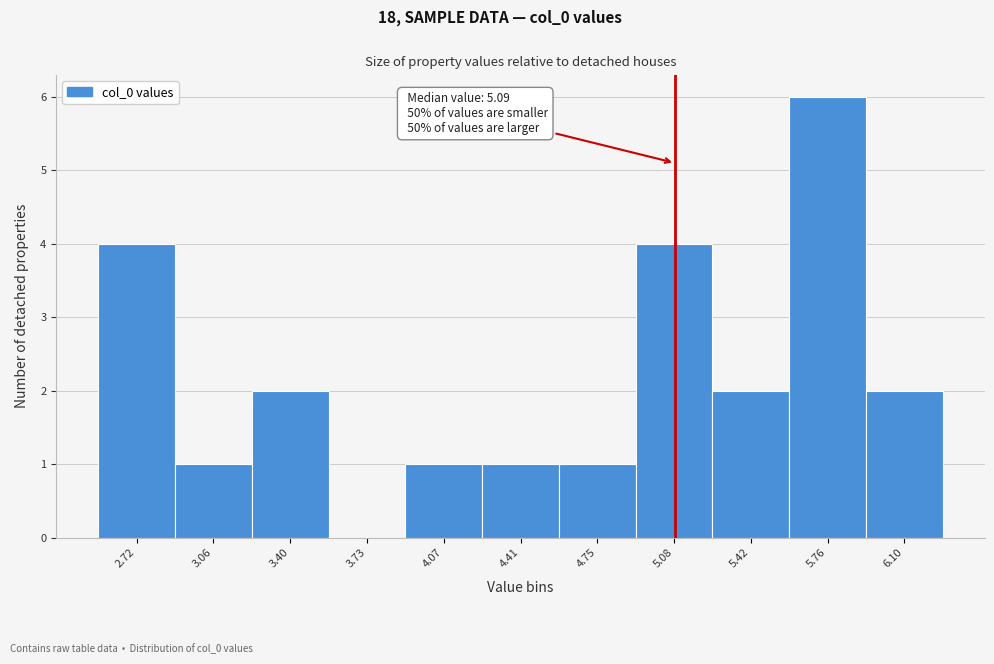

Which range on the x-axis has the tallest bar?

5.60 to 5.95